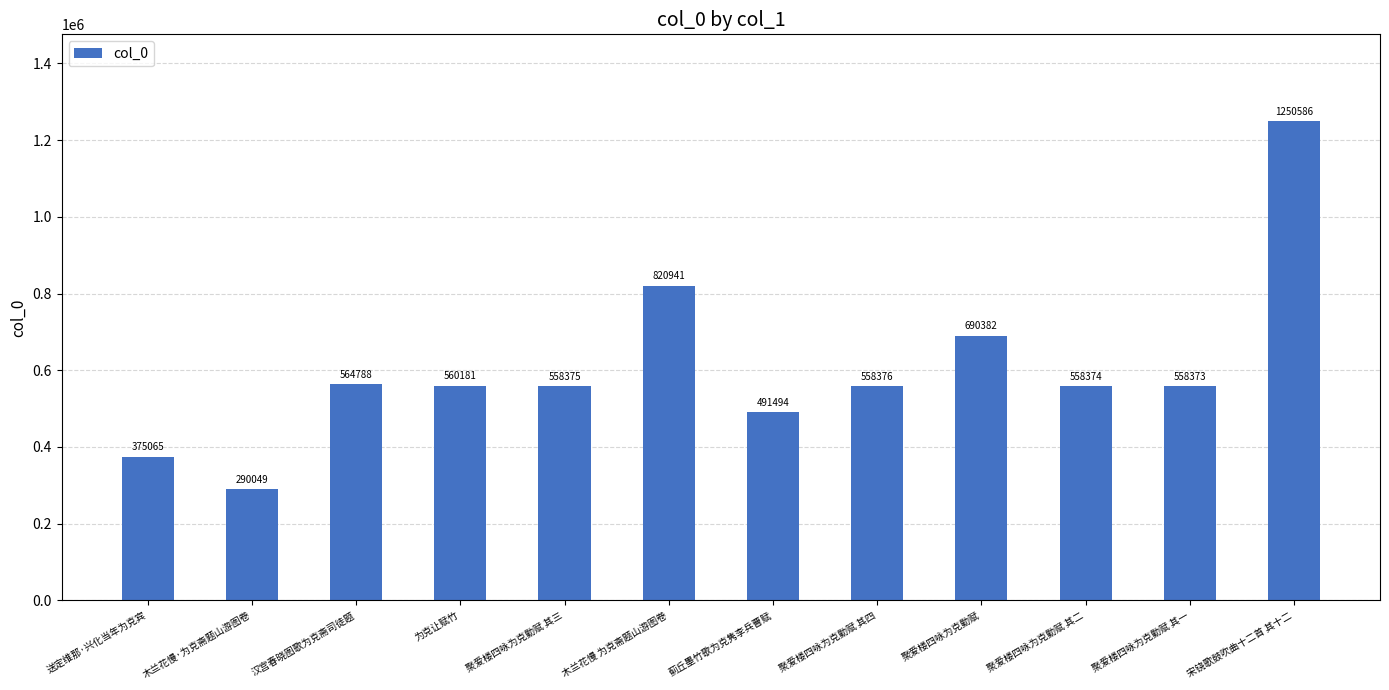

What is the label of the 6th bar from the left?

木兰花慢 为克斋题山游图卷